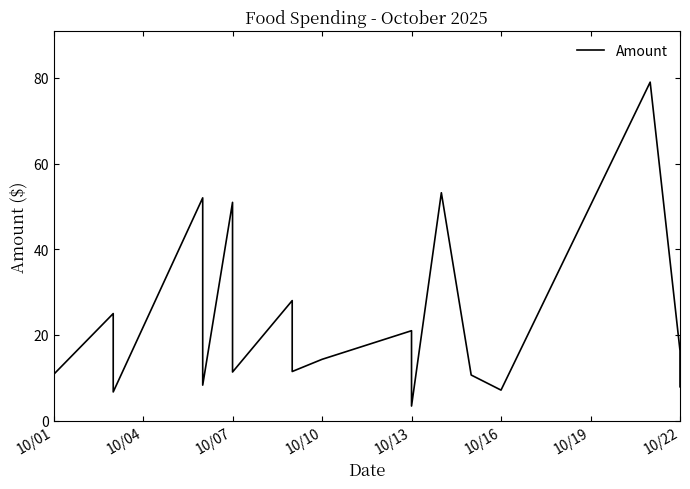

Where is the data nearest to the value 41?

10/01